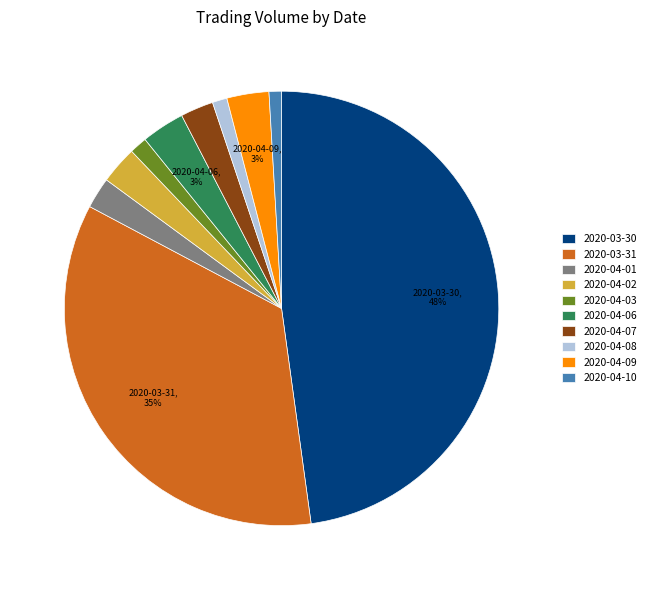

Which has a higher value, 2020-04-02 or 2020-04-10?

2020-04-02